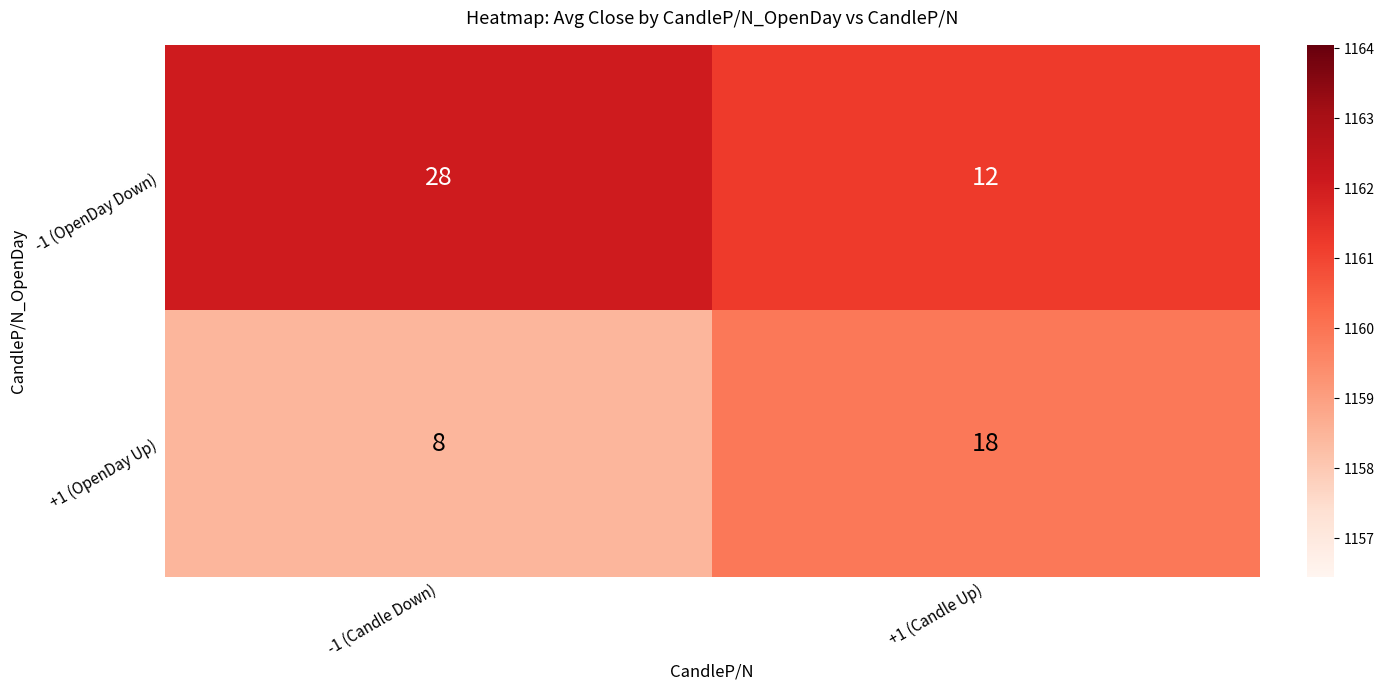

What is the smallest value displayed?

8